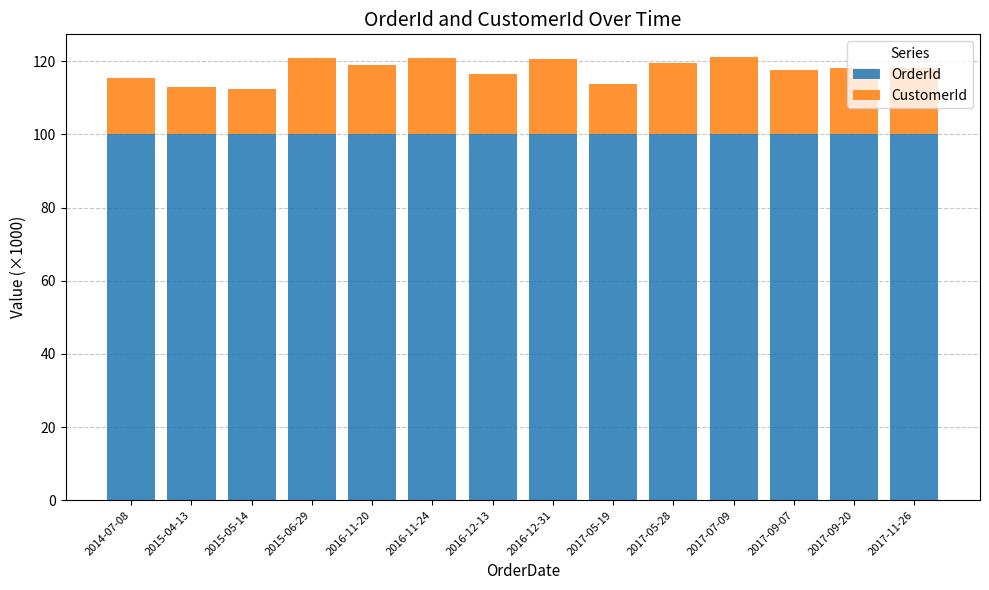

What is the maximum value for OrderId?

100.2